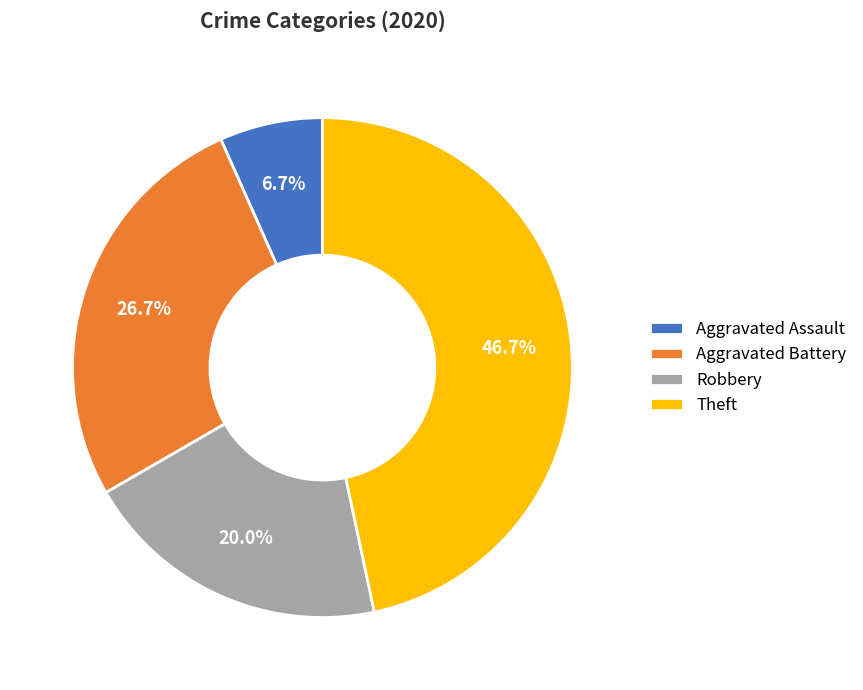

What percentage is the Robbery slice, to the nearest percent?

20%